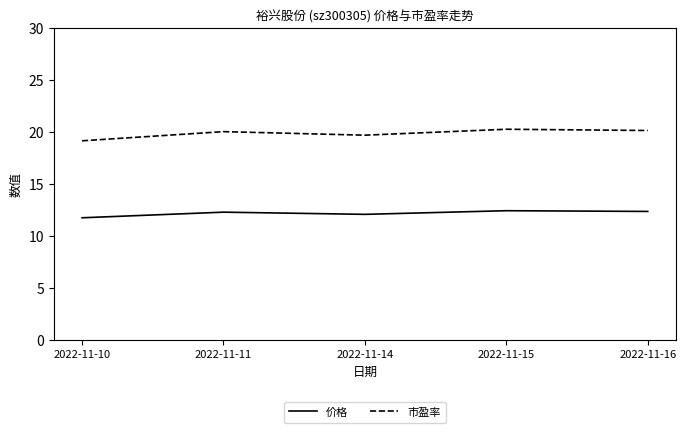

What is the greatest value displayed?

20.2